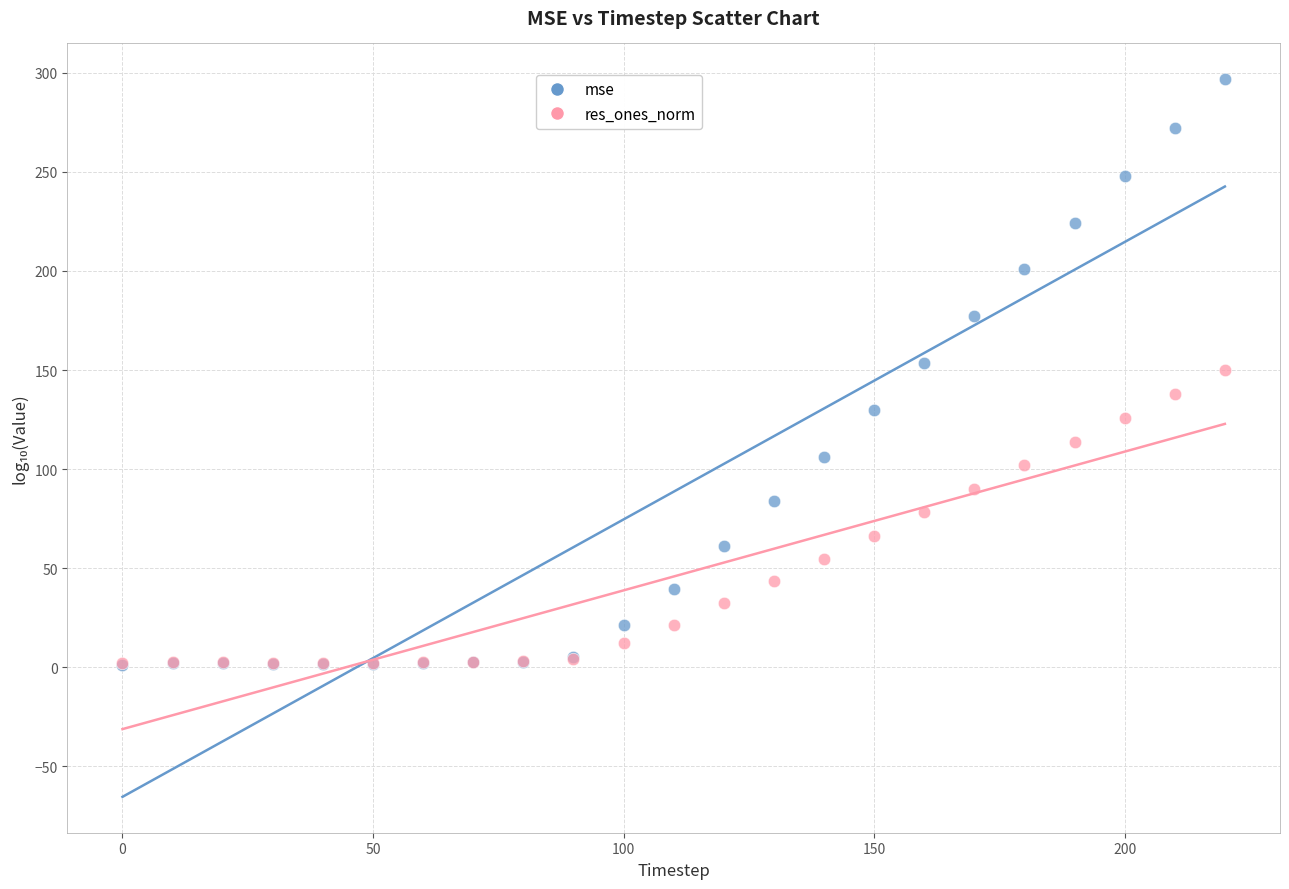

What are all the series names shown in the legend?

mse, res_ones_norm